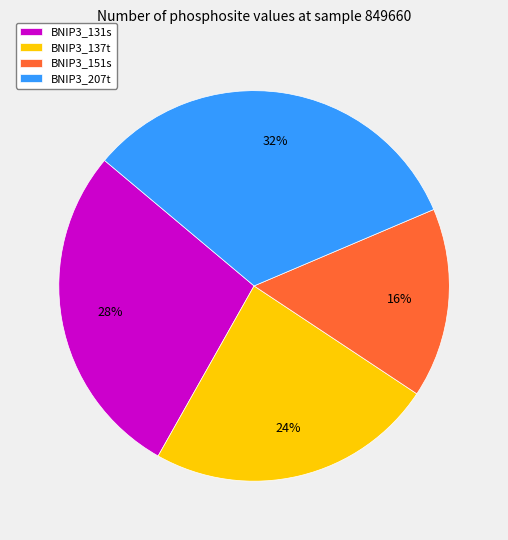

To the nearest percent, what is the difference between the BNIP3_131s and BNIP3_137t slice percentages?

4%